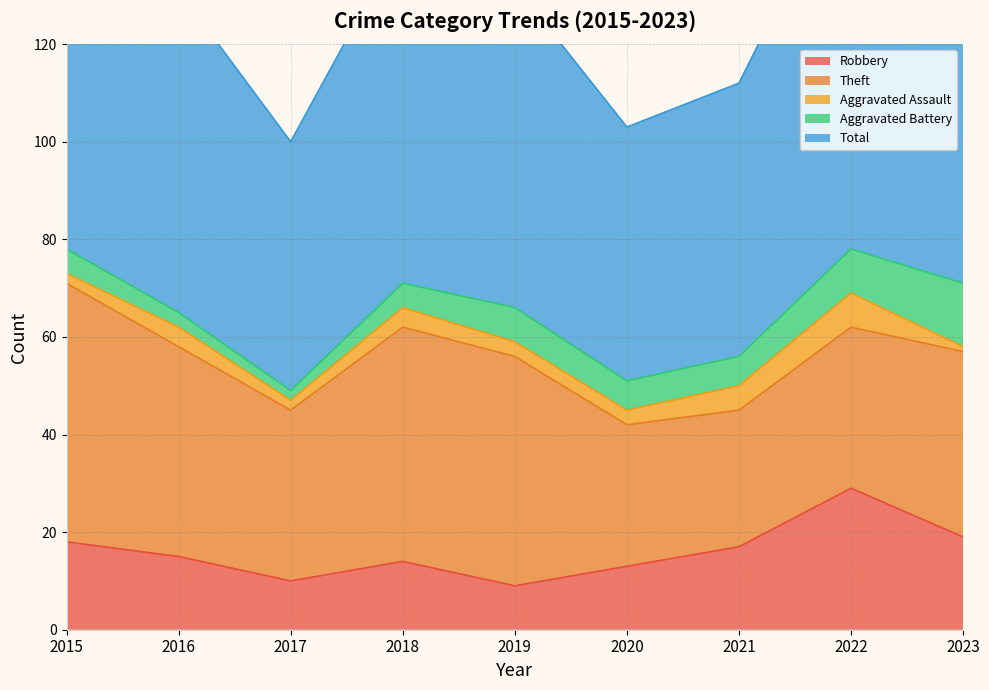

True or false: Theft and Robbery cross at least once.

False